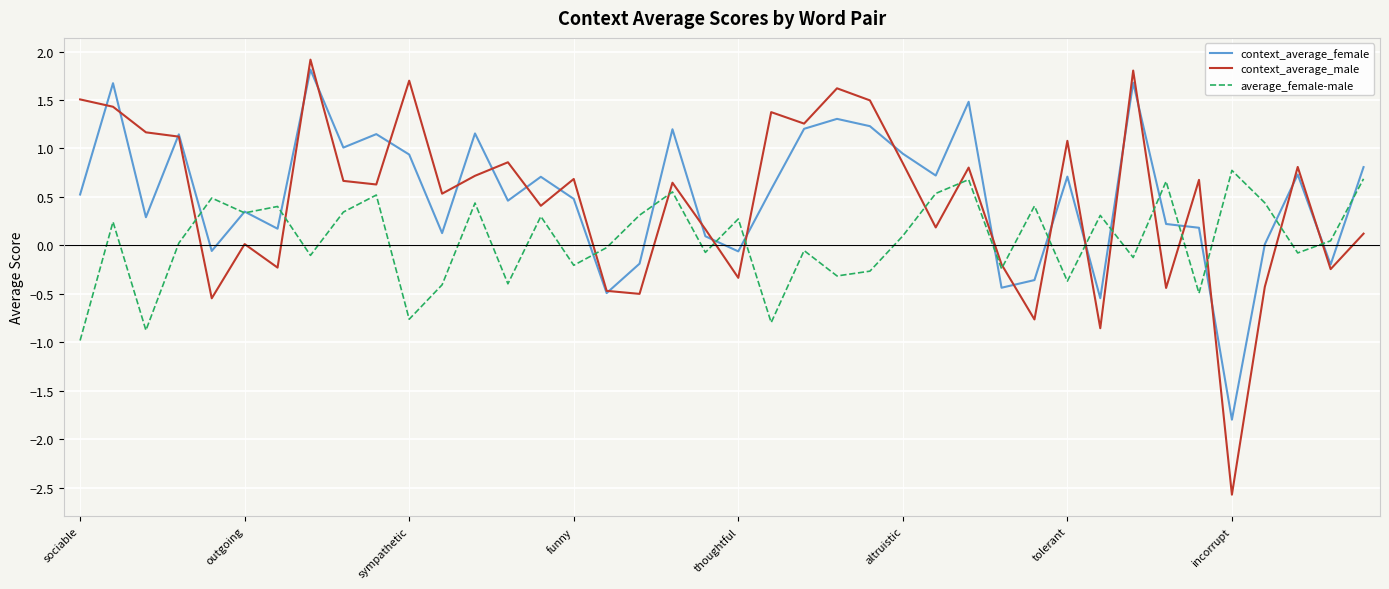

Which series has the widest spread of values?

context_average_male